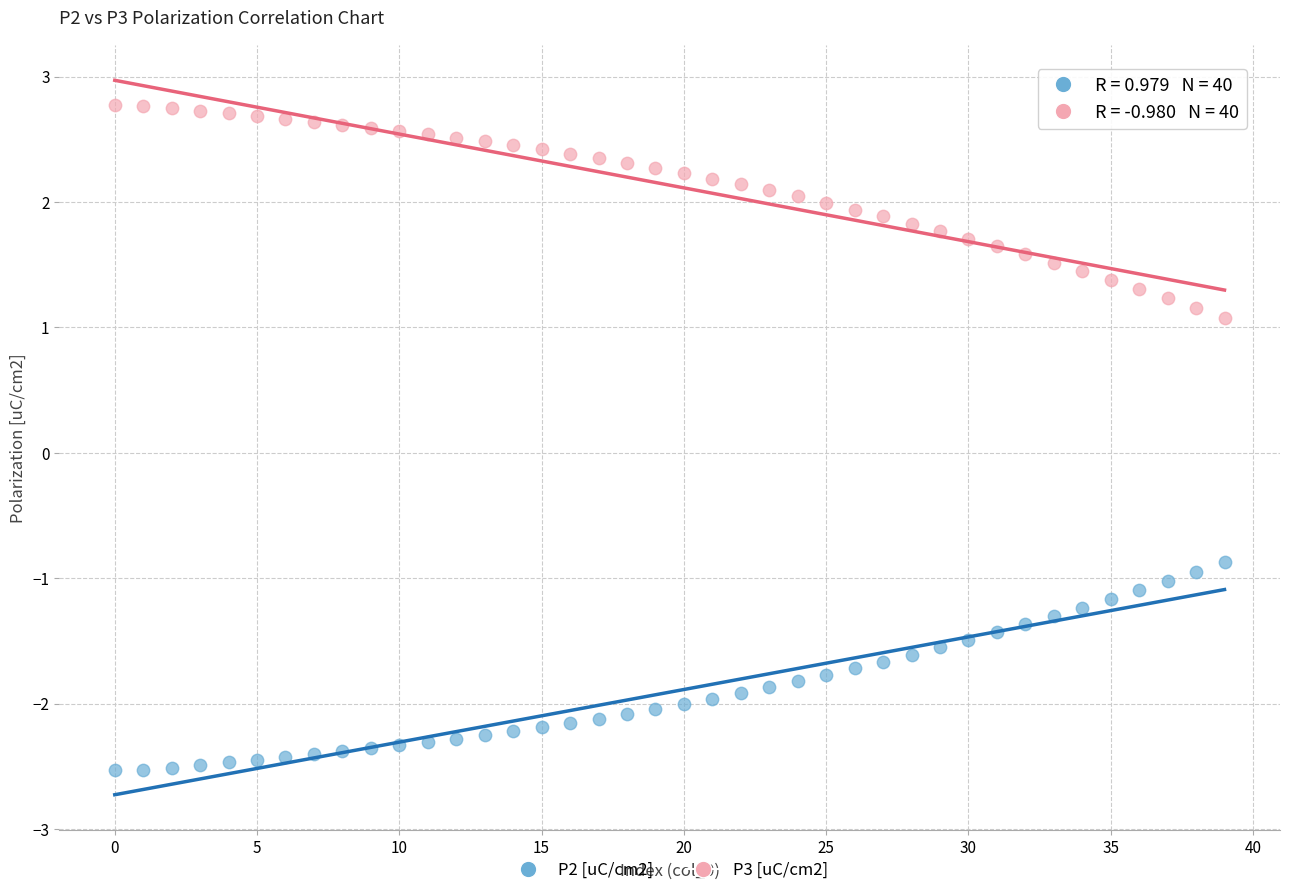

Across all data points, what is the range of Y values (max minus min)?

5.3